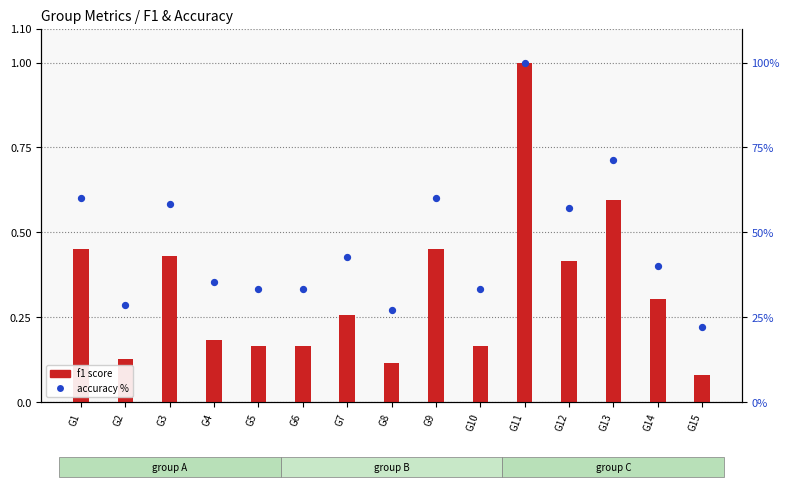

What is the total value across all series at G15?

22.3